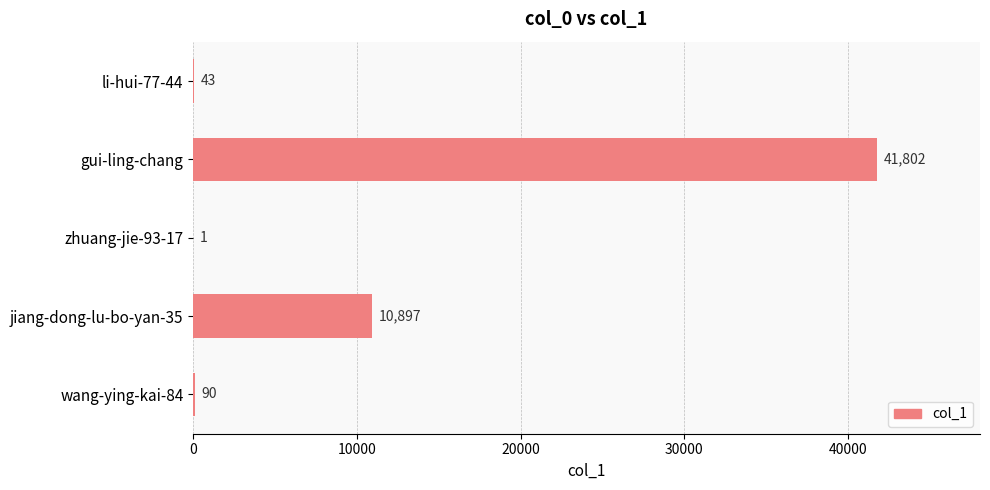

Approximately how many times larger is the value at gui-ling-chang compared to wang-ying-kai-84?

464.5